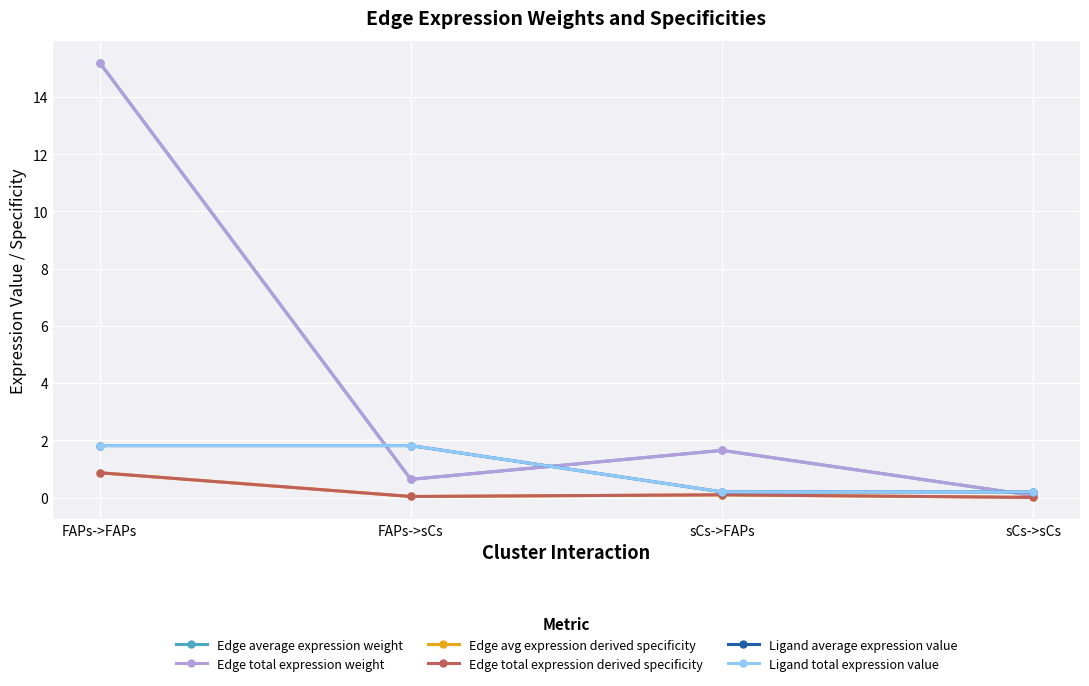

At which category is the sum across all series the highest?

FAPs->FAPs